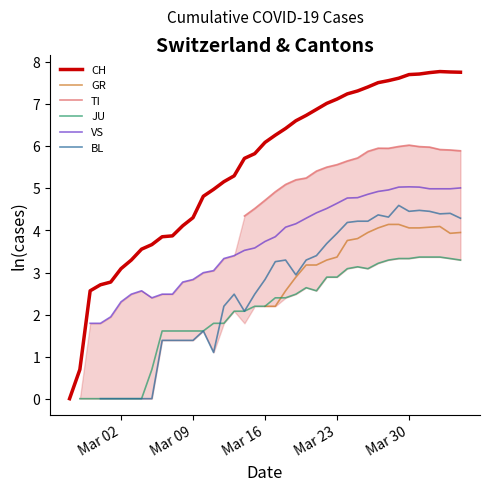

In TI, how many points are higher than both neighbors (excluding endpoints)?

2